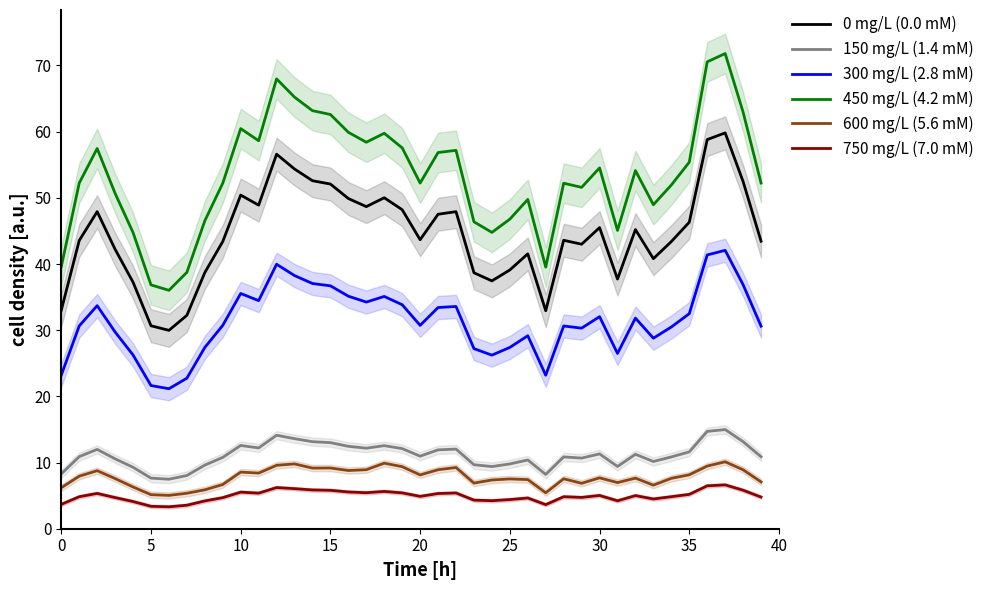

The 600 mg/L (5.6 mM) series shows 6.0 at 21. True or false?

False